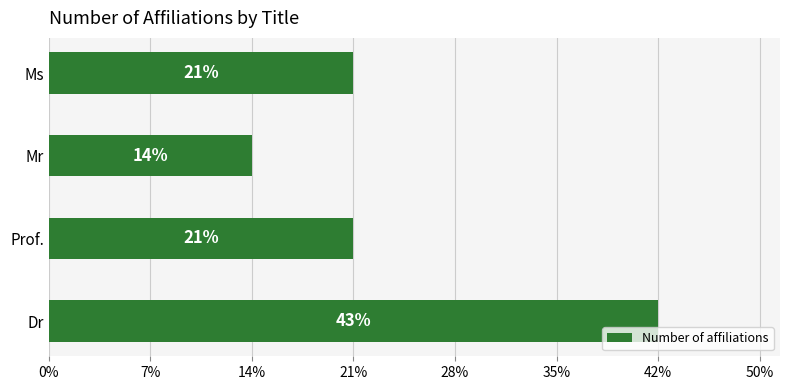

Does the chart contain any negative values?

No